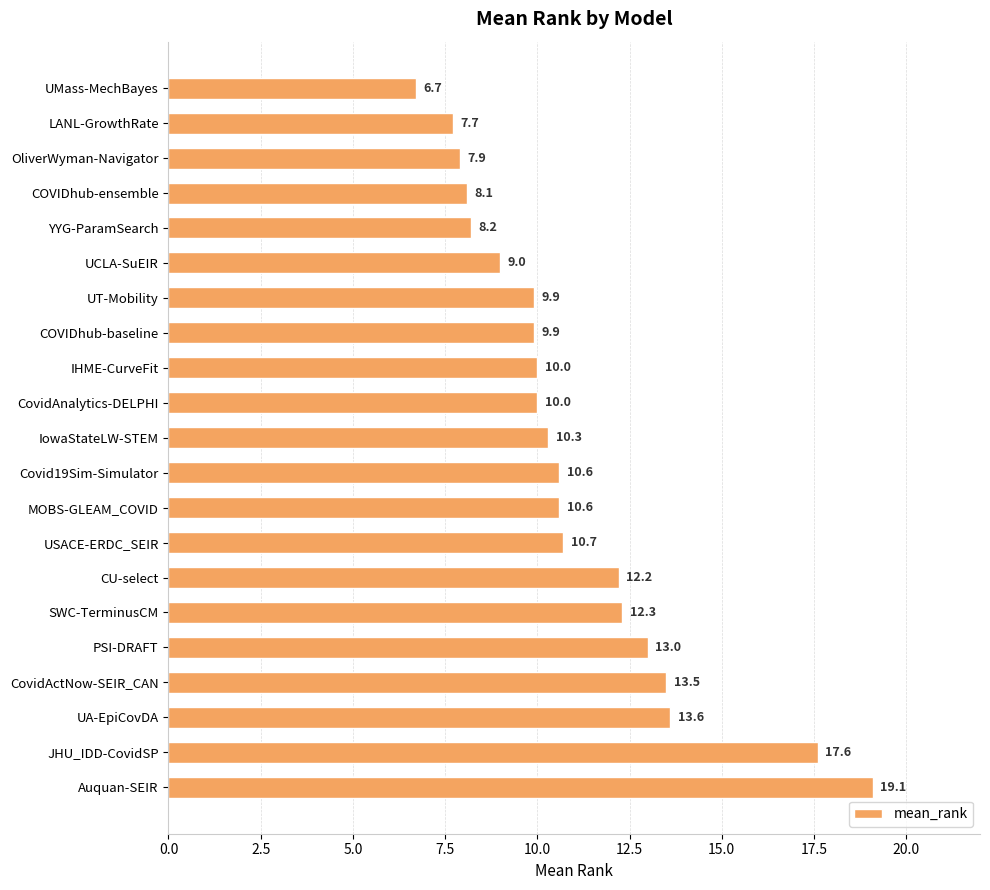

Count the number of data series in this chart.

1